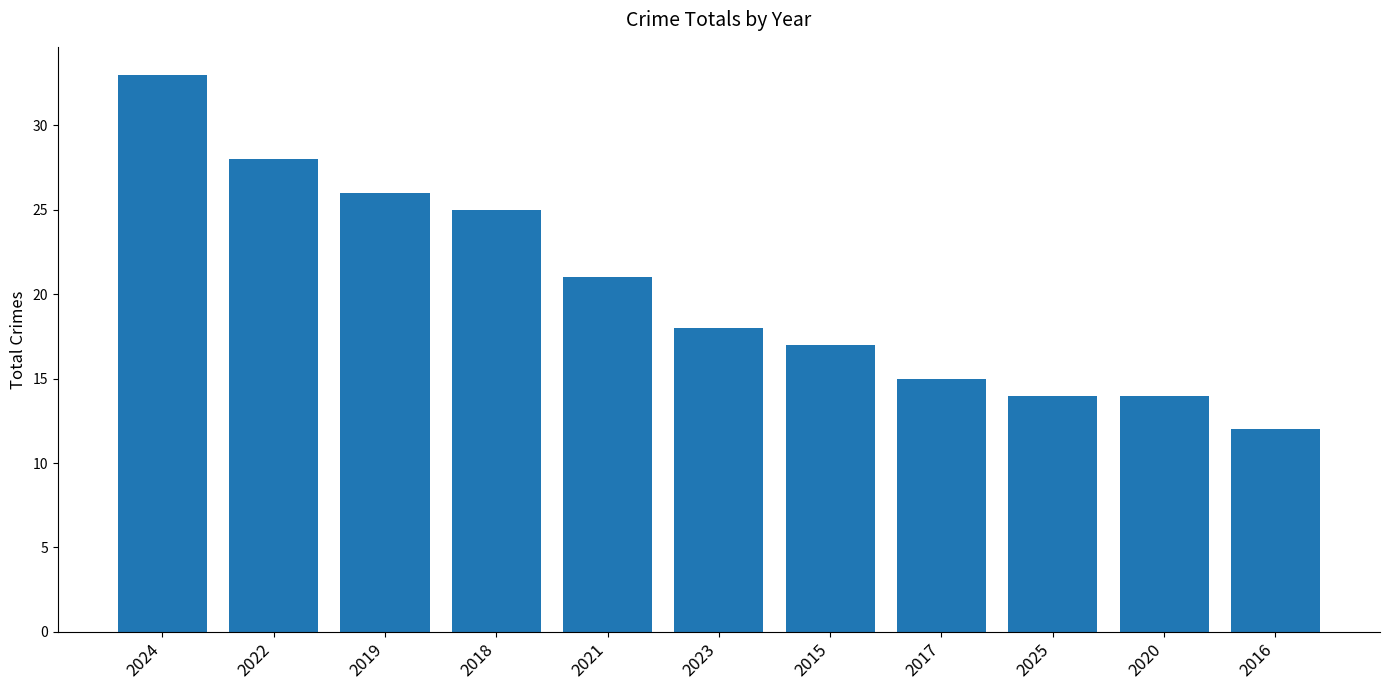

Where does the data first go above 18?

2024